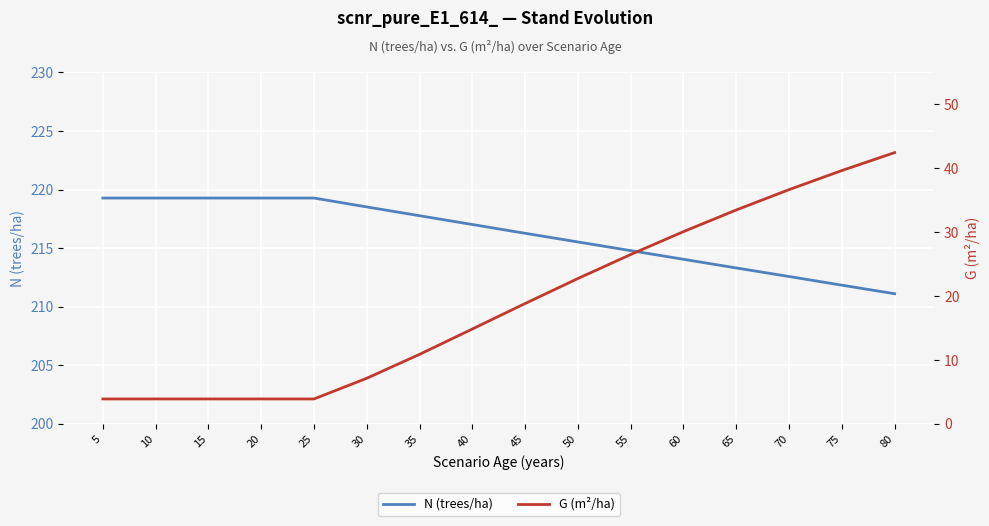

Which category has the lowest value in the G (m²/ha) series?

5